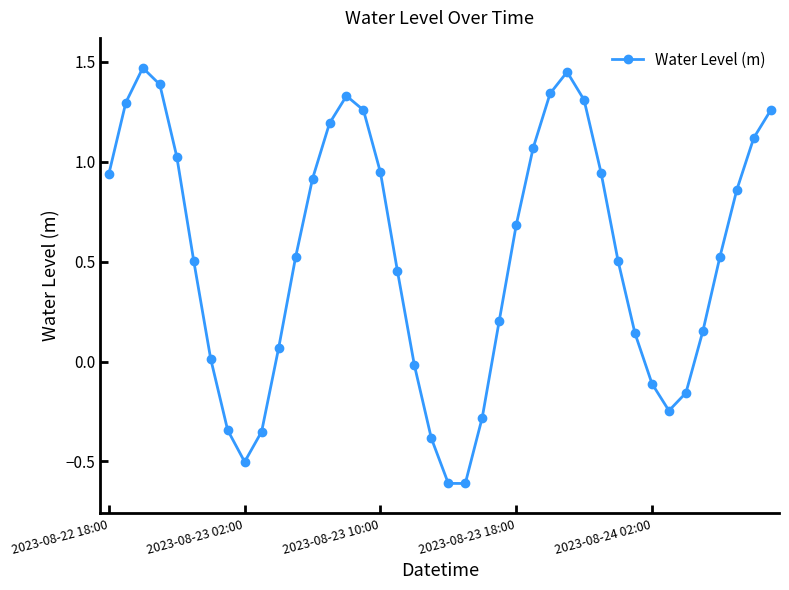

What is the minimum value shown in the chart?

-0.6